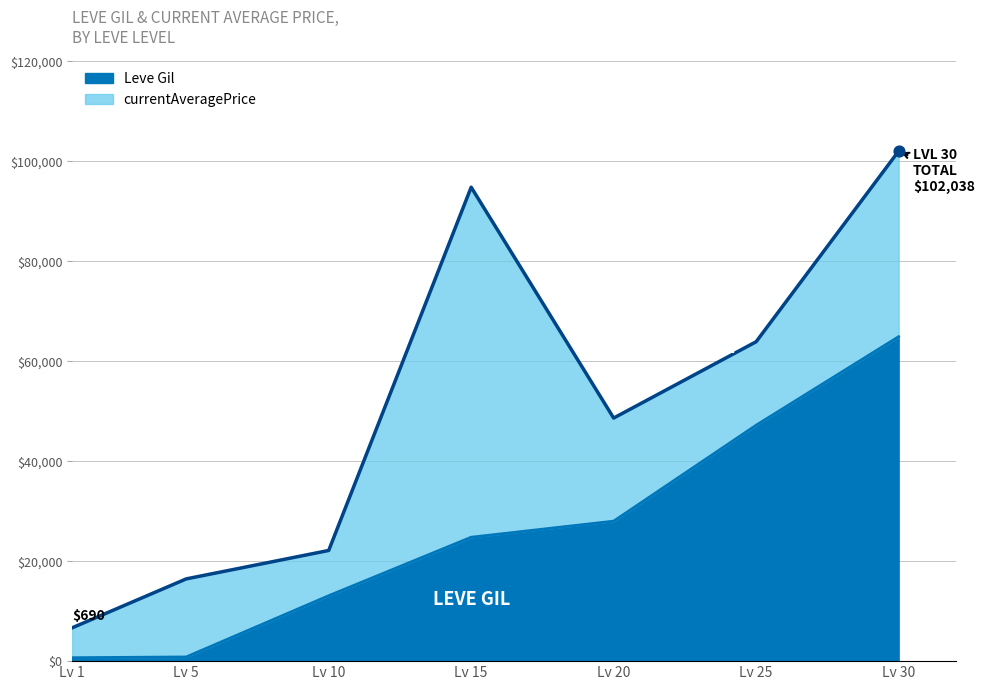

Which category has the highest value in the Leve Gil series?

Lv 30